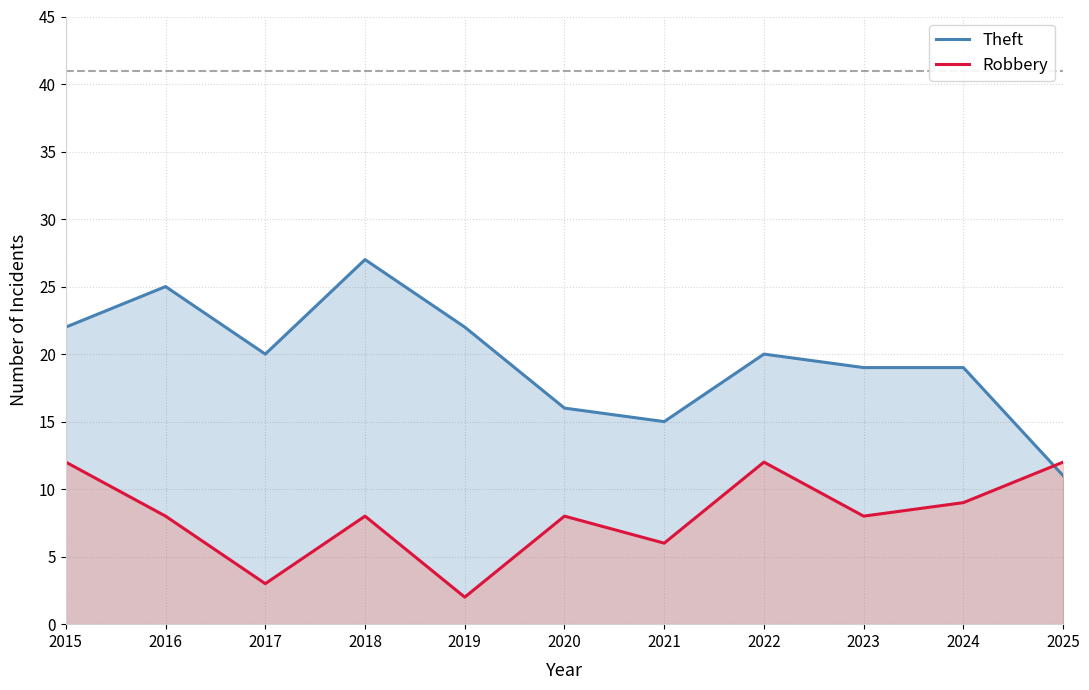

Reading left to right, extract all data points from this chart.

Theft: 22	25	20	27	22	16	15	20	19	19	11
Robbery: 12	8	3	8	2	8	6	12	8	9	12